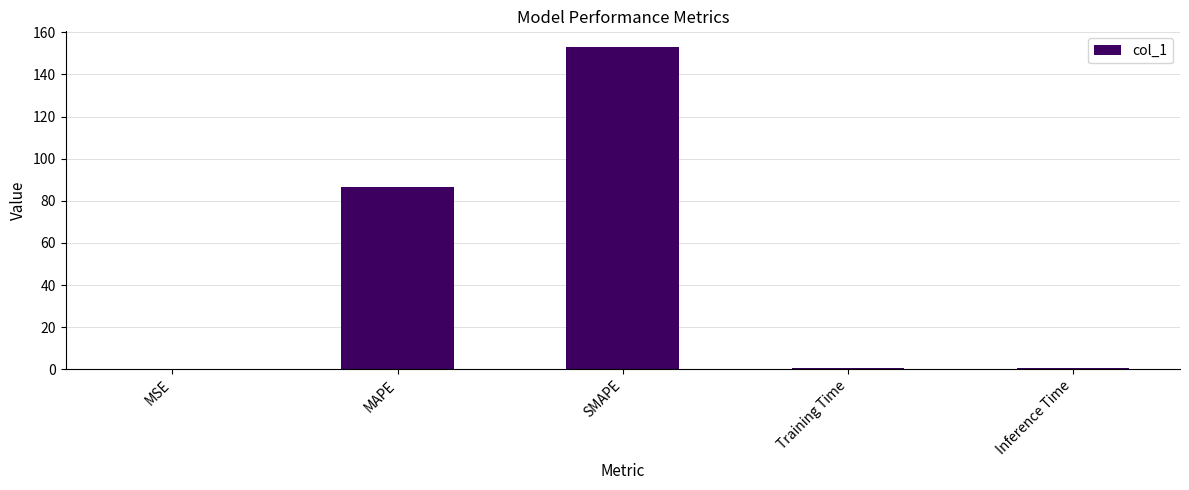

What is the sum of all values?

240.2